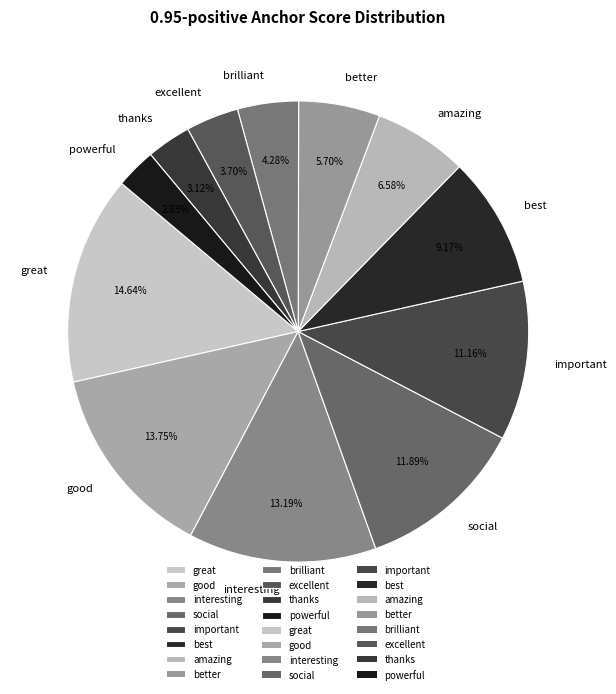

To the nearest percent, what percentage of the pie is brilliant?

4%